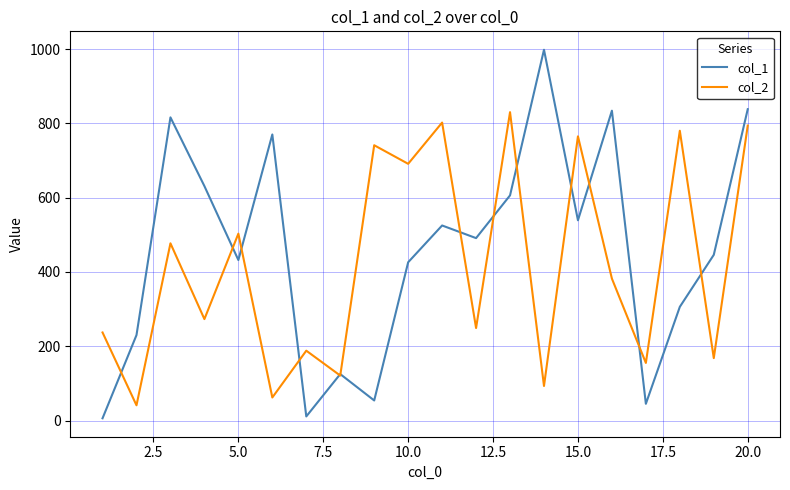

List the series in order of their peak value, lowest first.

col_2, col_1